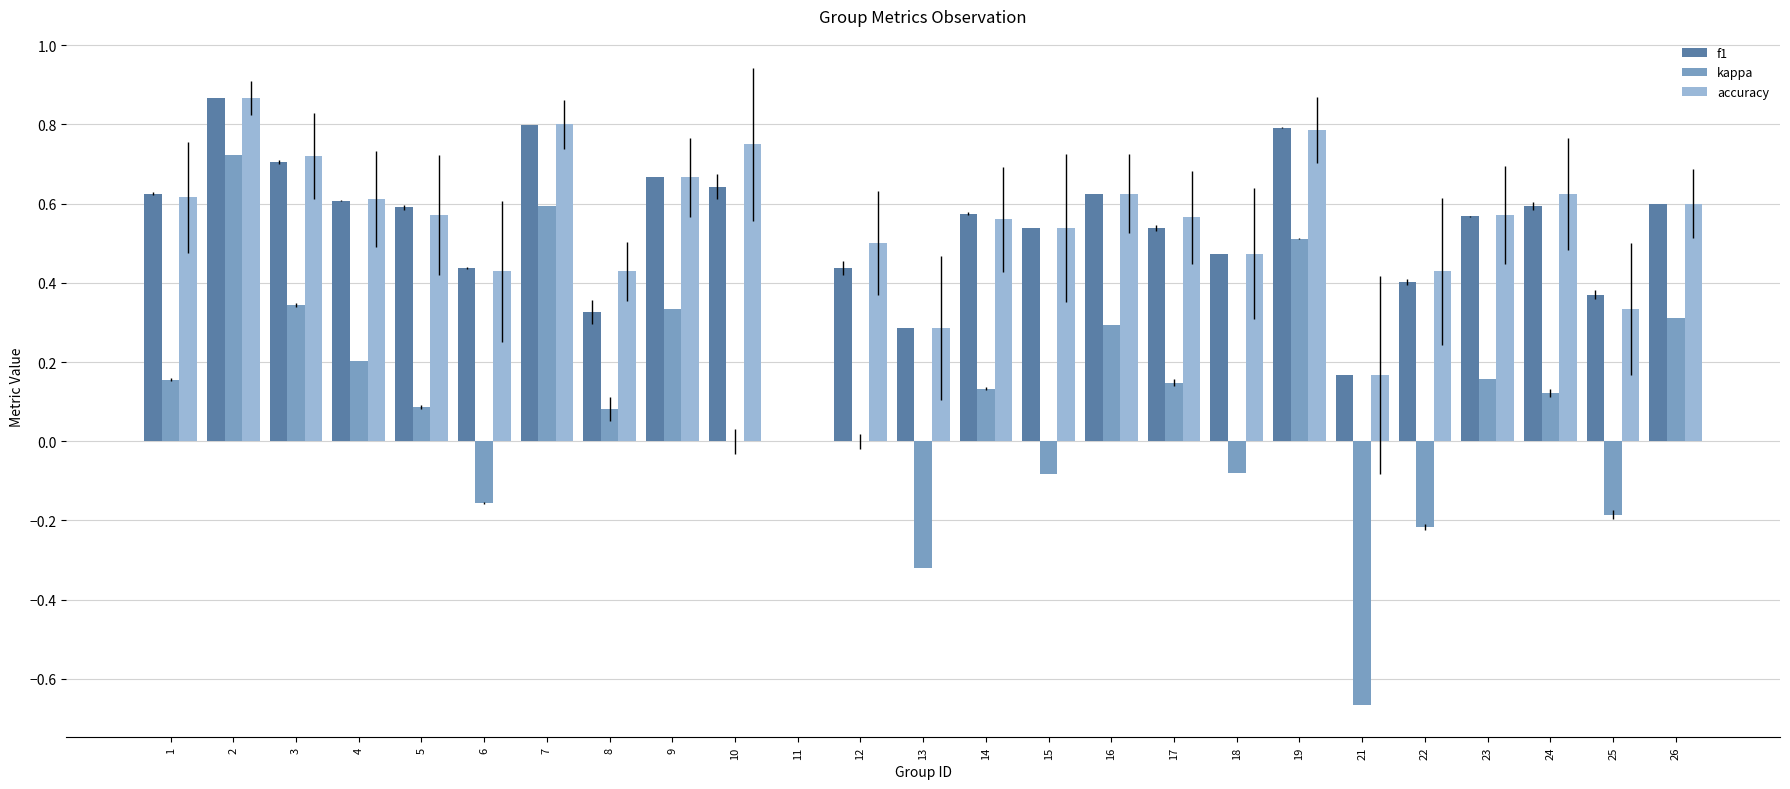

Are the bars grouped side by side (vs. stacked)?

Yes